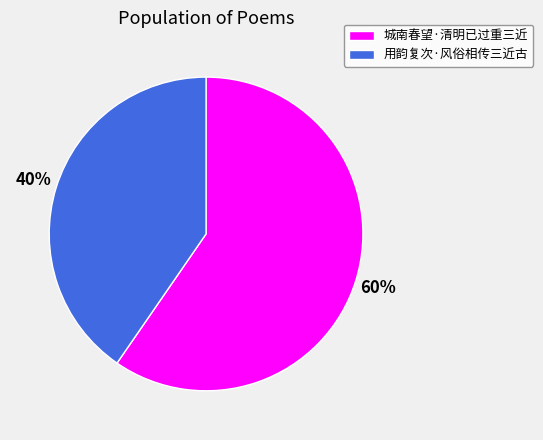

To the nearest percent, what portion does 城南春望·清明已过重三近 represent?

60%